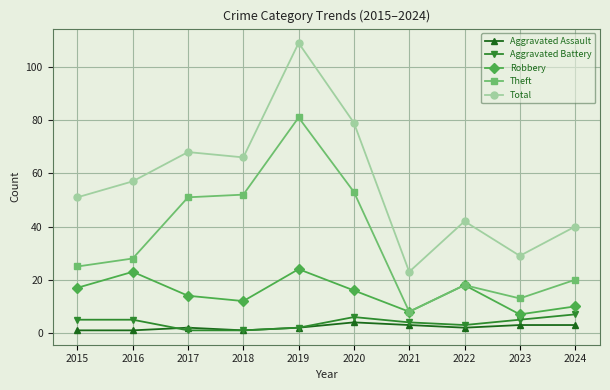

True or false: Theft and Aggravated Assault intersect in this chart.

False